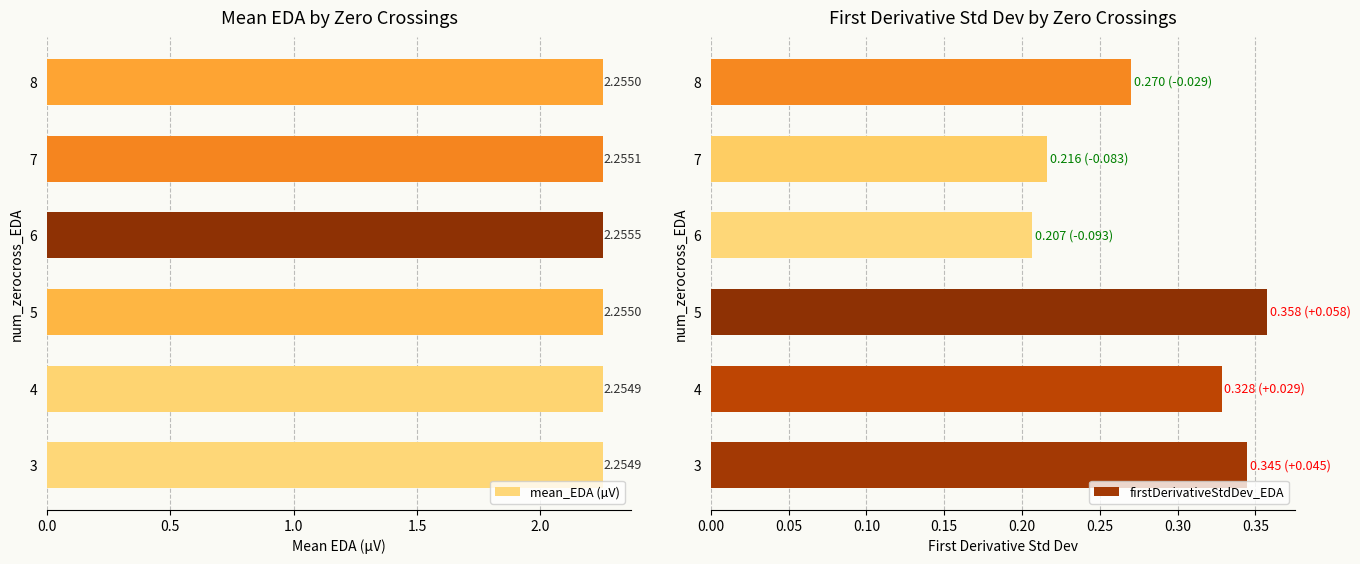

Count the firstDerivativeStdDev_EDA values in the range 0 to 1.

6